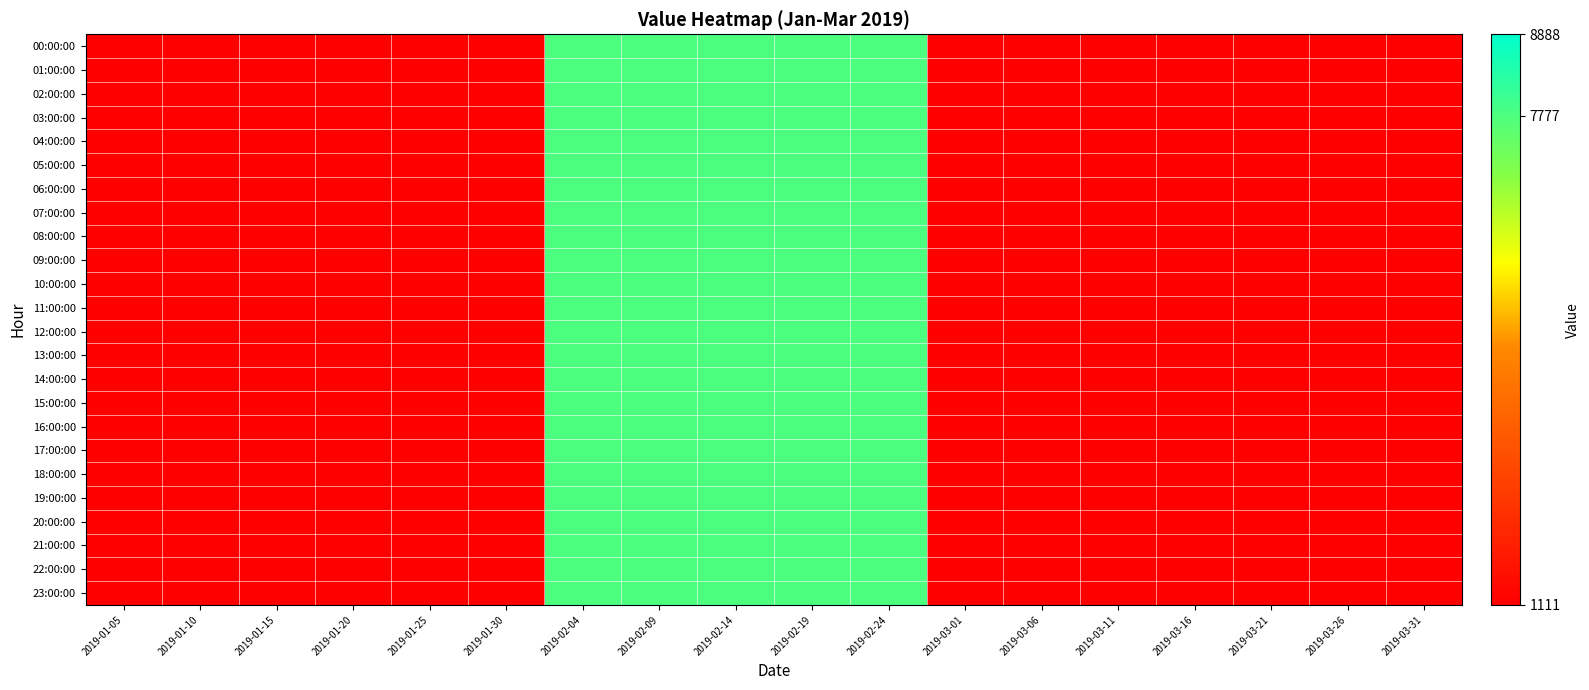

Rank the series by their maximum value, from lowest to highest.

00:00:00, 01:00:00, 02:00:00, 03:00:00, 04:00:00, 05:00:00, 06:00:00, 07:00:00, 08:00:00, 09:00:00, 10:00:00, 11:00:00, 12:00:00, 13:00:00, 14:00:00, 15:00:00, 16:00:00, 17:00:00, 18:00:00, 19:00:00, 20:00:00, 21:00:00, 22:00:00, 23:00:00